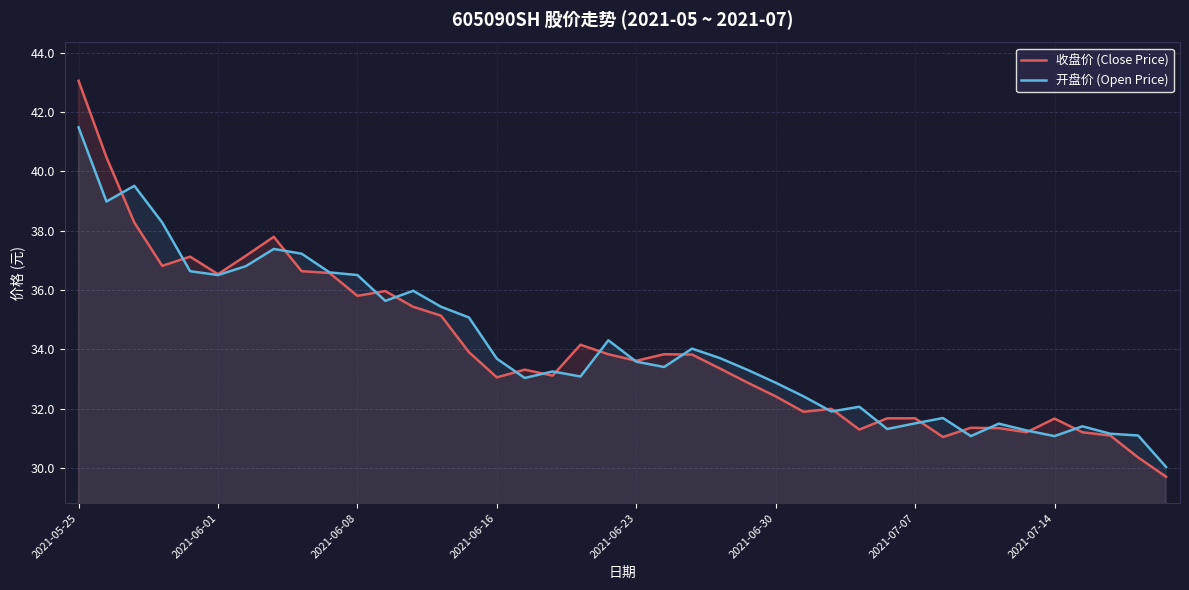

True or false: 开盘价 (Open Price) has a value of 62.7 at 2021-07-14.

False